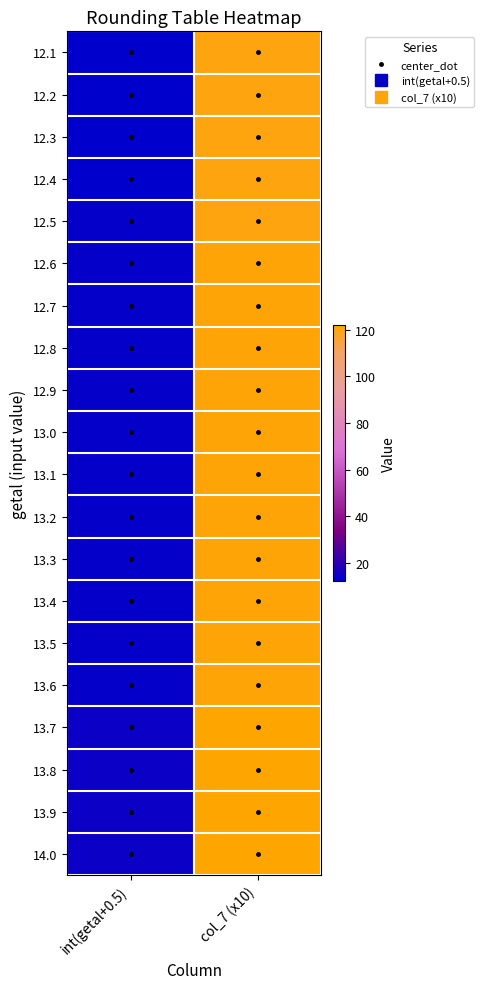

Rank the series at col_7 (x10) from highest to lowest value.

13.7, 13.8, 13.9, 14.0, 12.6, 12.7, 12.8, 12.9, 13.0, 13.1, 13.2, 13.3, 13.4, 13.5, 13.6, 12.1, 12.2, 12.3, 12.4, 12.5